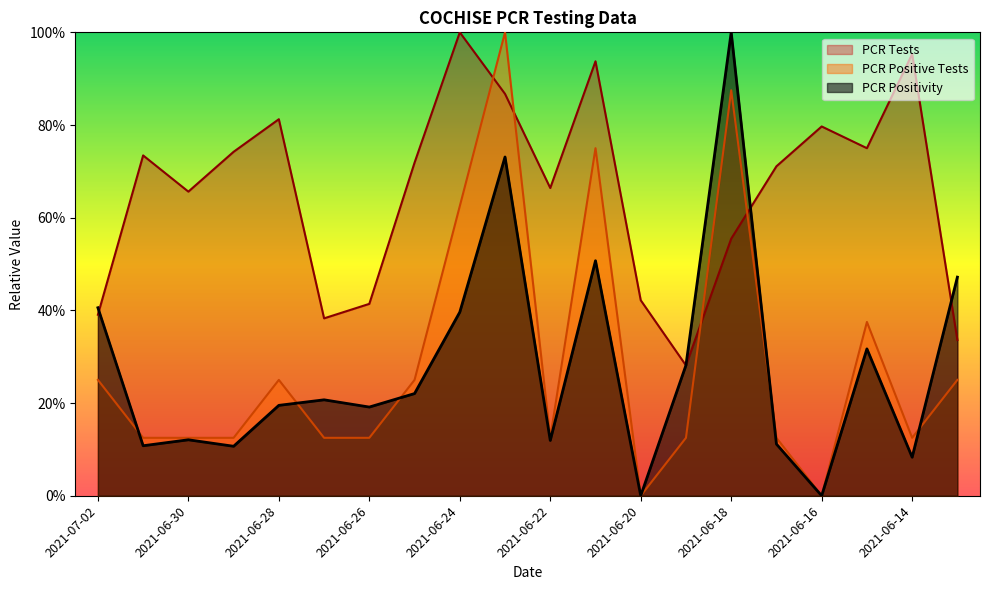

At how many categories does at least one series exceed 0?

20